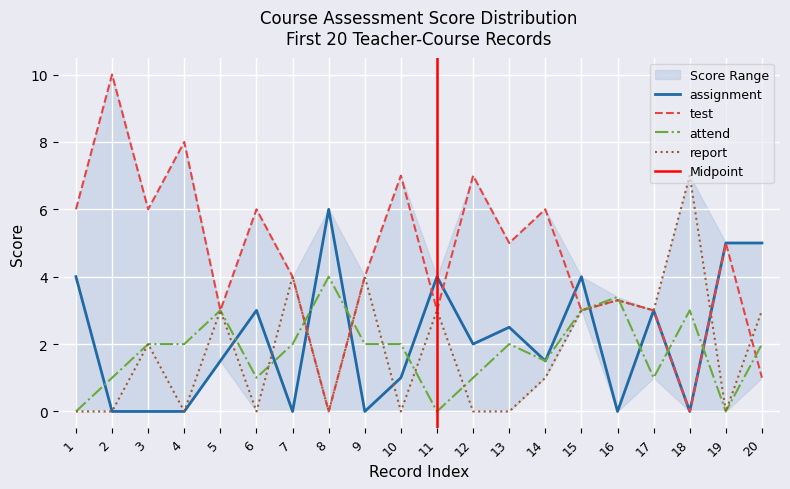

What is the sum of all report values?

36.3